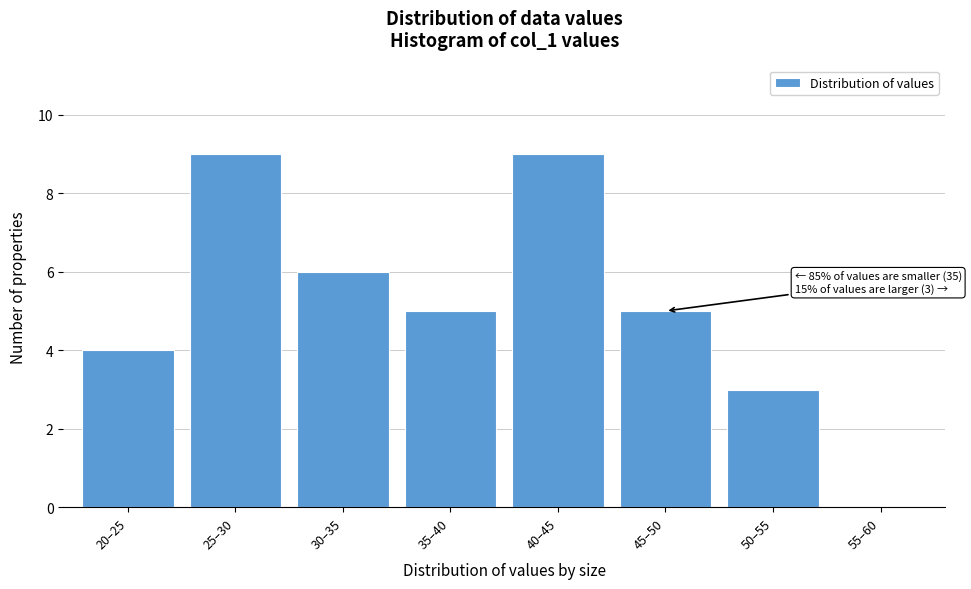

Reading left to right, transcribe all the data shown in this chart.

20–25=4	25–30=9	30–35=6	35–40=5	40–45=9	45–50=5	50–55=3	55–60=0